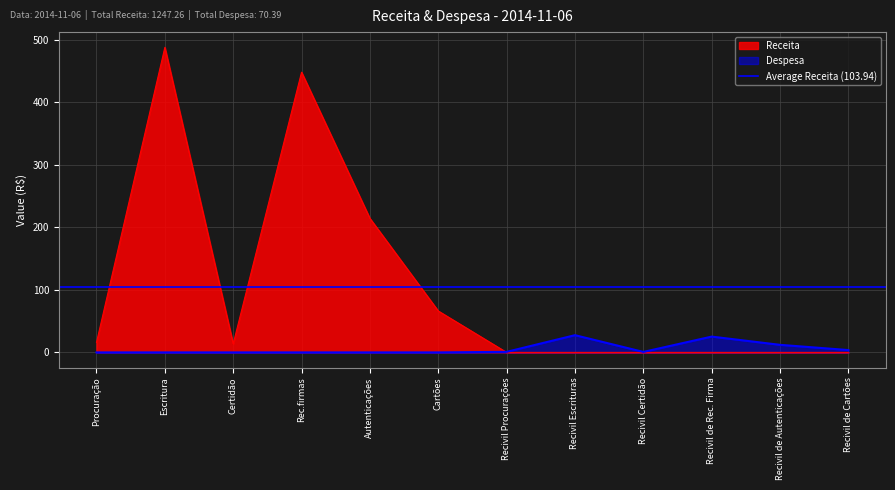

How many intersections are there between Despesa and Receita?

1